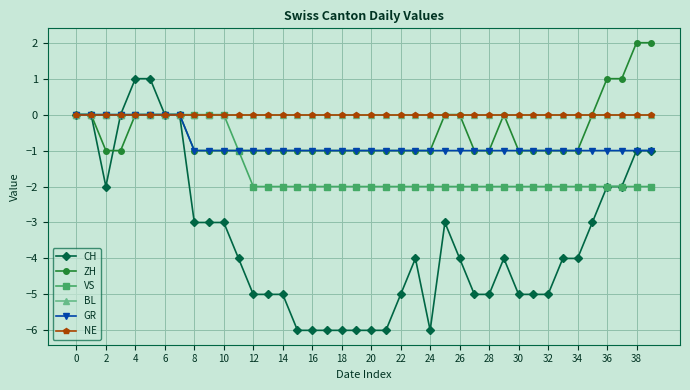

True or false: BL and VS intersect in this chart.

False